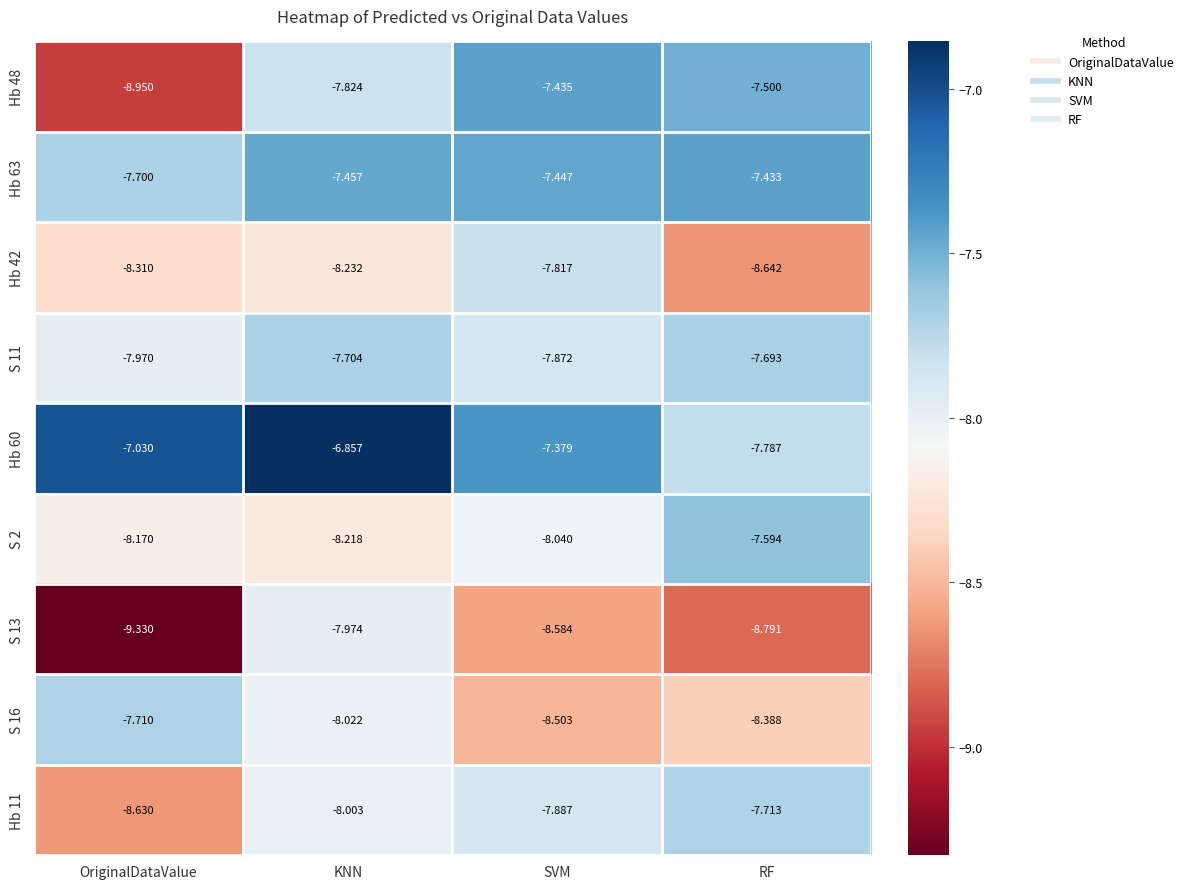

List the labels in order of Hb 42 value, largest first.

SVM, KNN, OriginalDataValue, RF